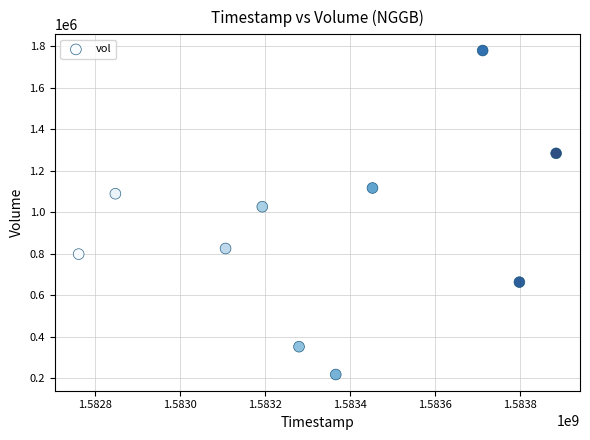

What is the average Y value?

915420